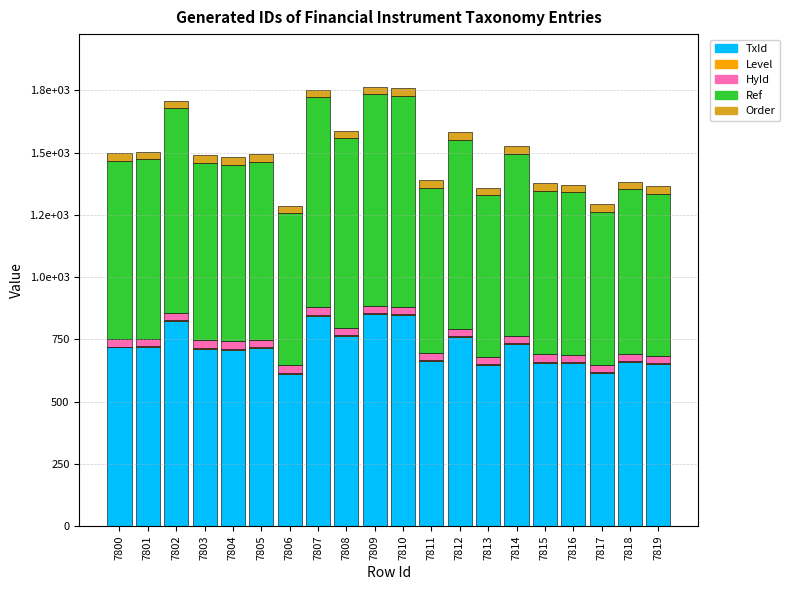

Does the chart contain stacked bars?

Yes